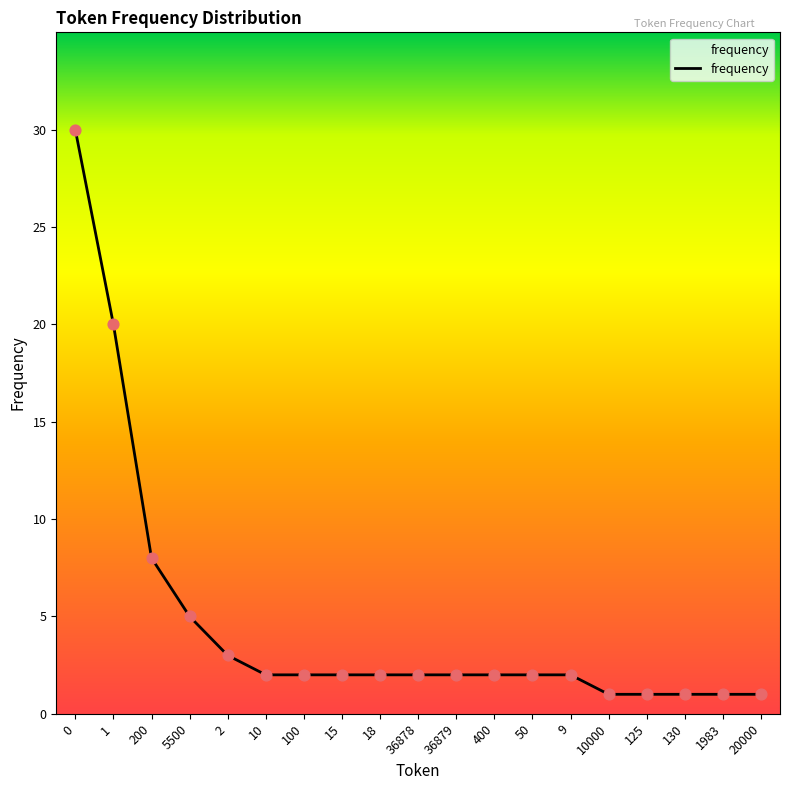

What is the change in value from 200 to 10?

-6